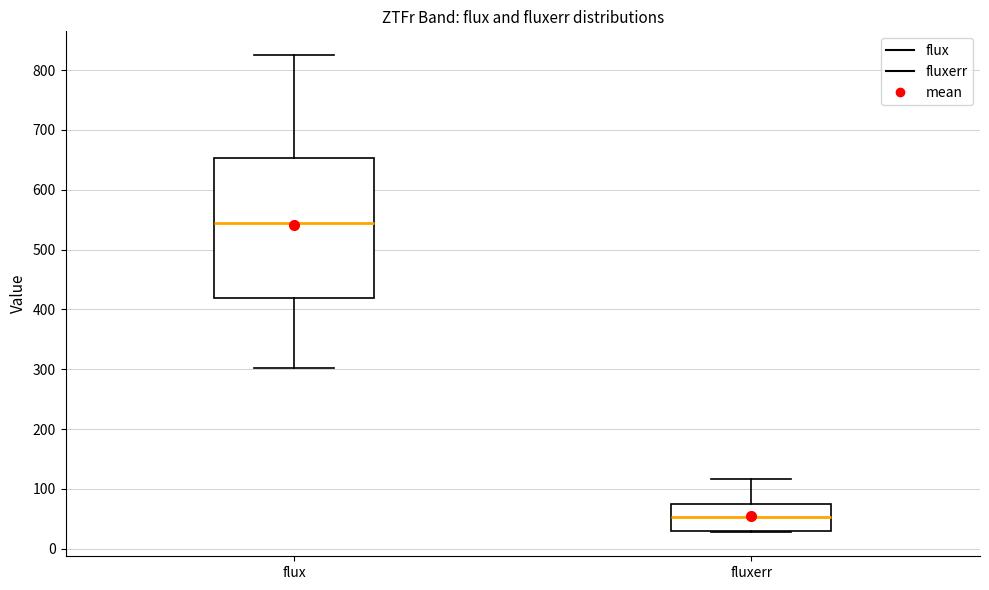

Reading left to right, read every box against the y-axis: the position of its median line, the range the box covers, and the ends of its whiskers. The values are not printed on the chart, so give them approximately, as read against the axis.

flux: median 540, box 420 to 650, whiskers 300 to 820
fluxerr: median 50, box 30 to 70, whiskers 30 to 120